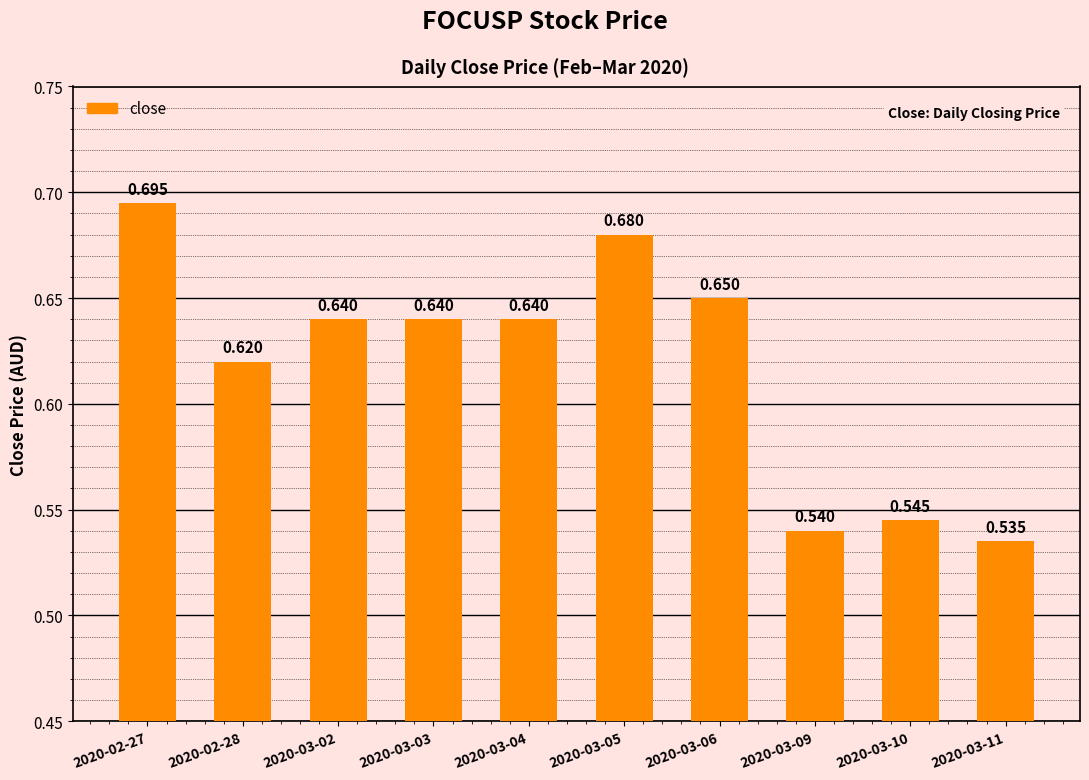

How many series are shown in this chart?

1